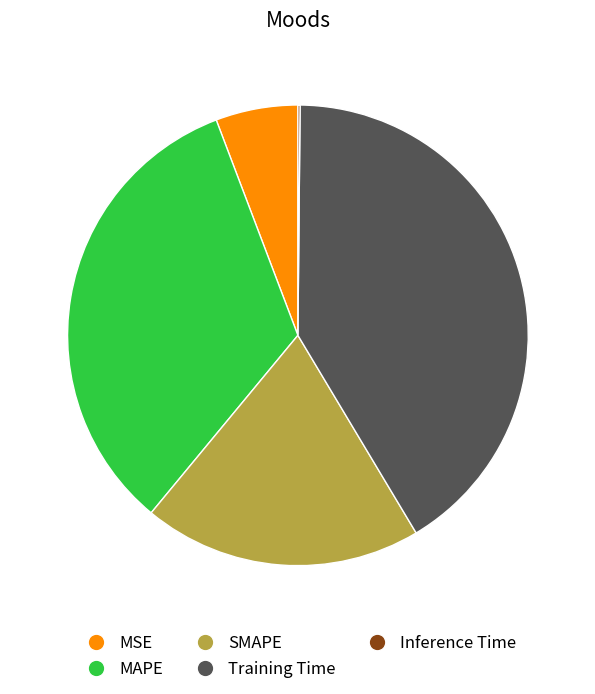

The MAPE slice represents 33% of the pie. True or false?

True